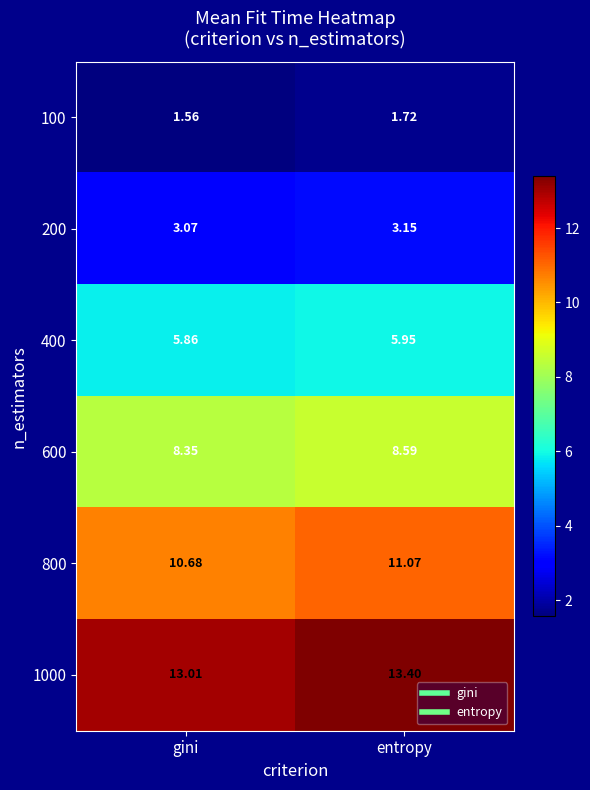

Which category has the highest value across all series?

entropy